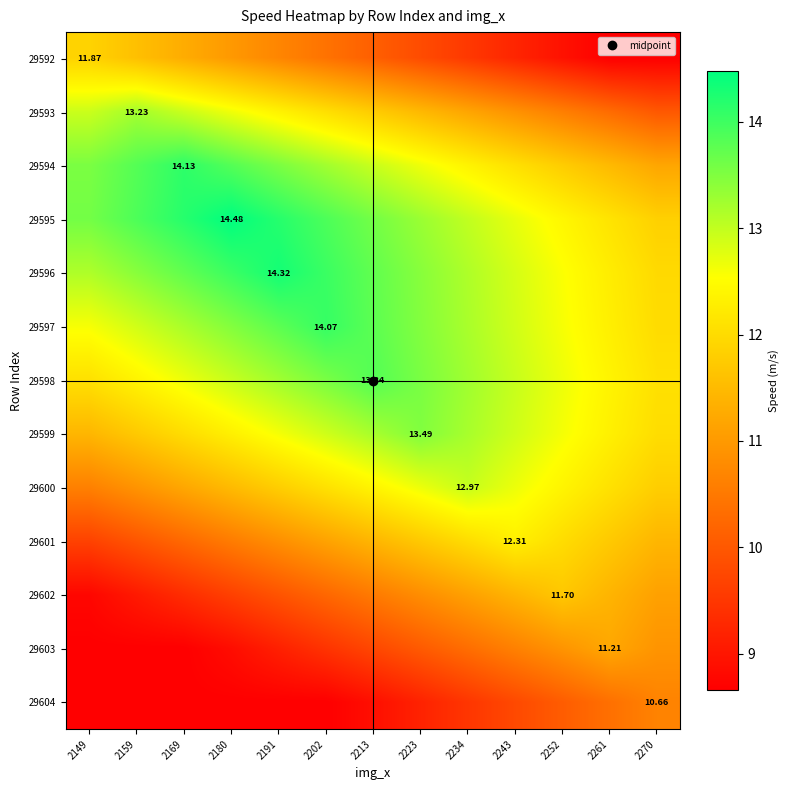

The value of 29598 at 2252 is 20.3. True or false?

False